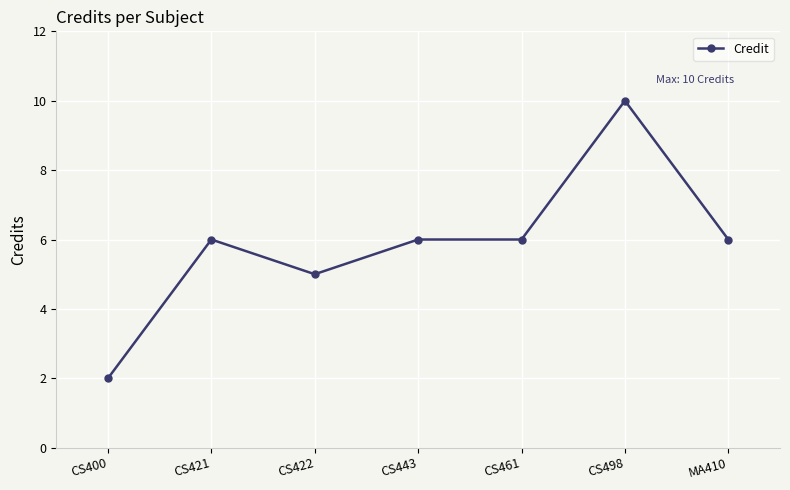

At which category does the data reach its first local peak?

CS421